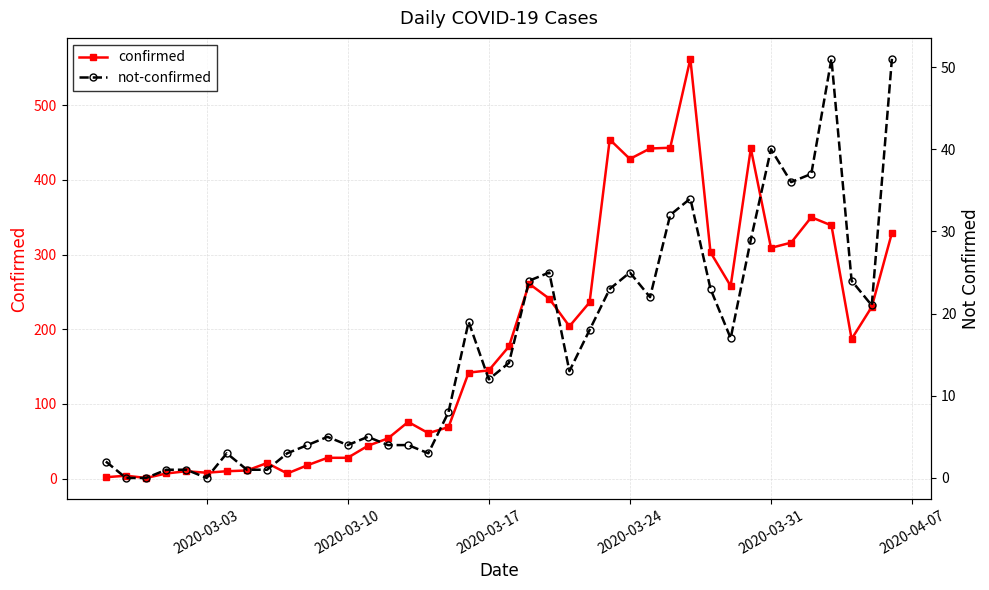

What is the sum of all confirmed values?

7257